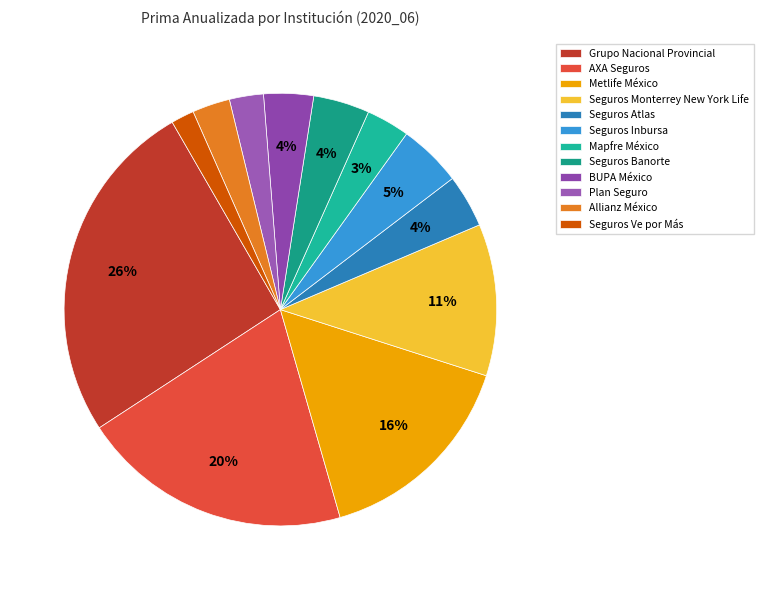

Which slice is the smallest?

Seguros Ve por Más